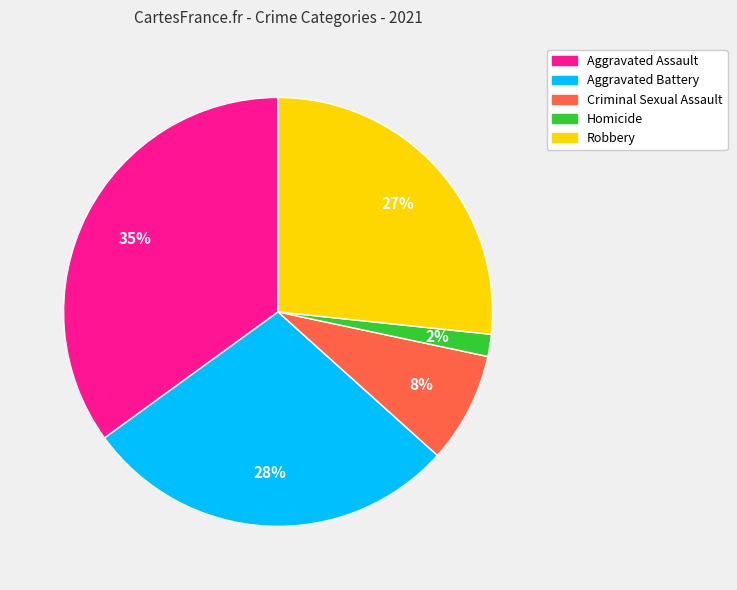

Which slice is the largest?

Aggravated Assault